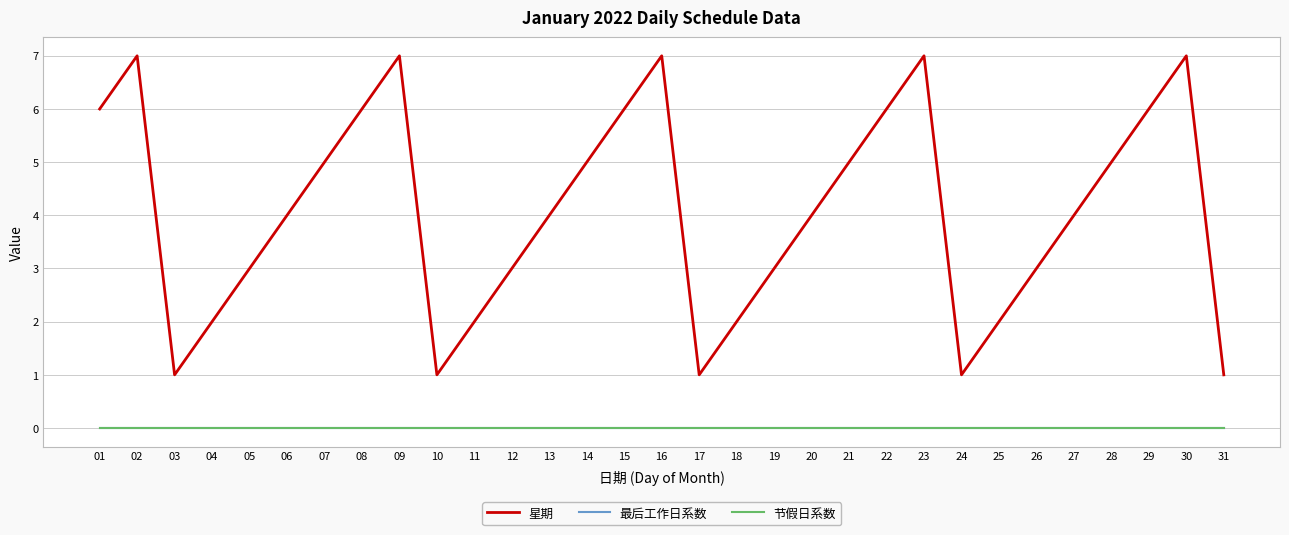

Which series has the largest total across all categories?

星期